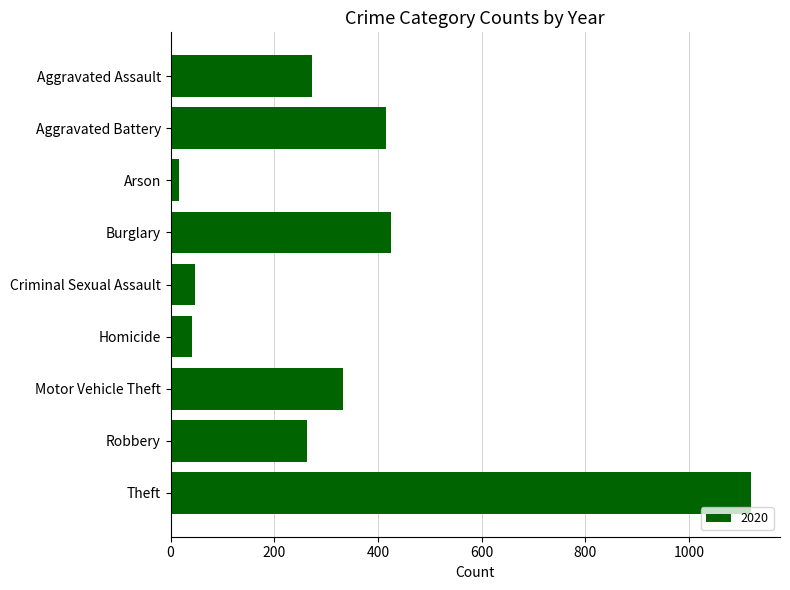

What is the label of the 4th bar from the bottom?

Homicide